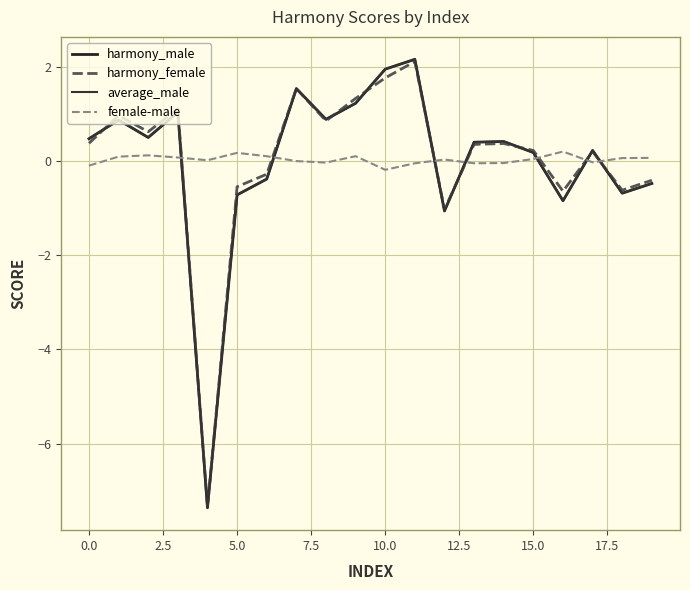

Does the chart have visible grid lines?

Yes